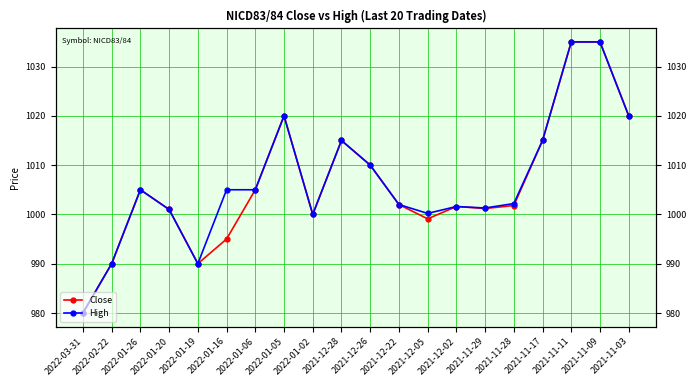

How many lines are shown in the chart?

2